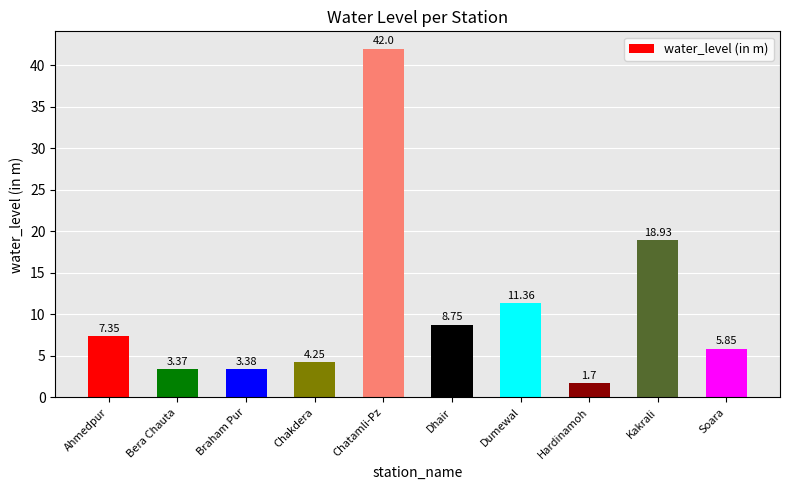

What is the label of the 7th bar from the right?

Chakdera